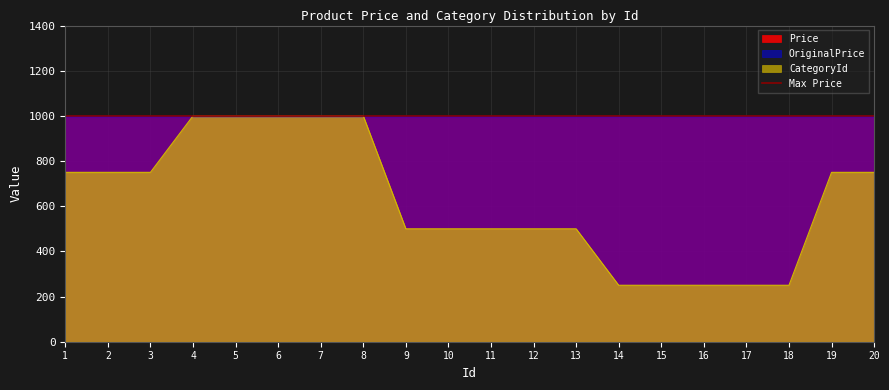

True or false: OriginalPrice and Price cross at least once.

False